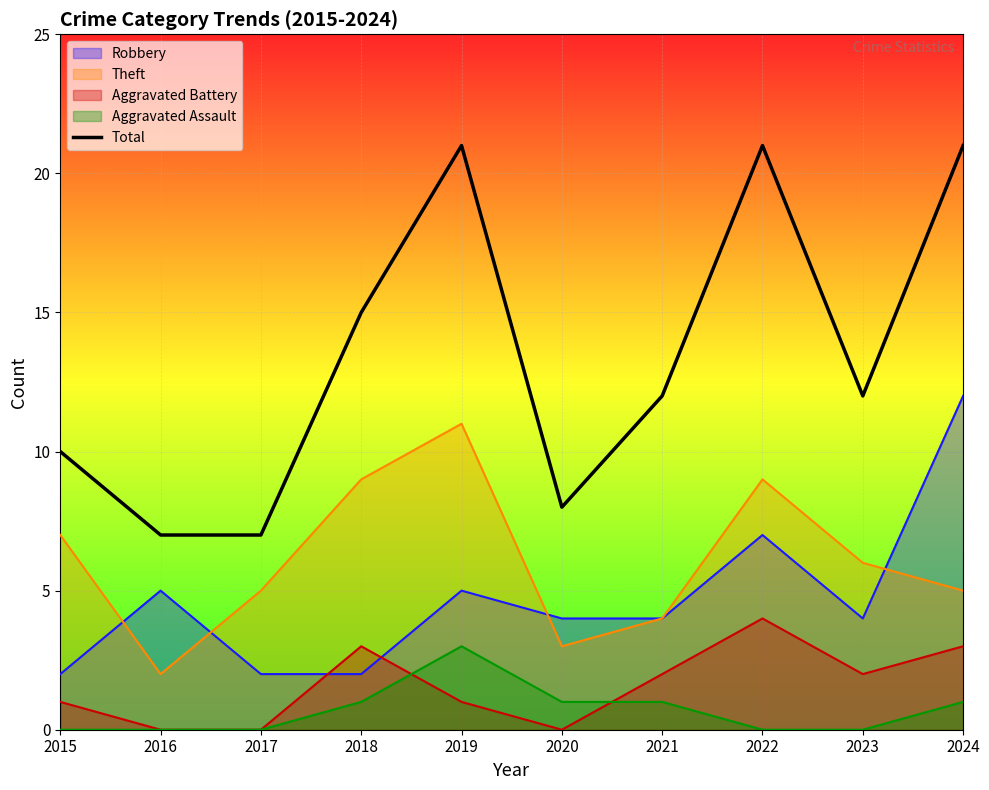

The value at 2024 is 34. True or false?

False